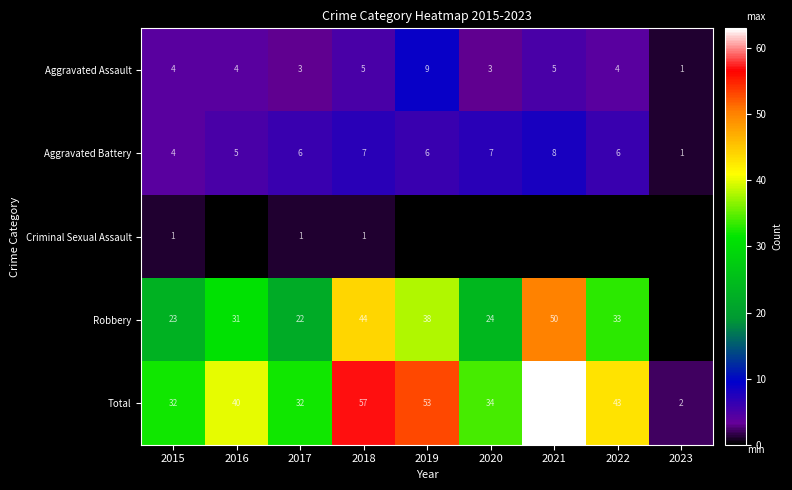

Which has a higher value, 2016 or 2021?

2021